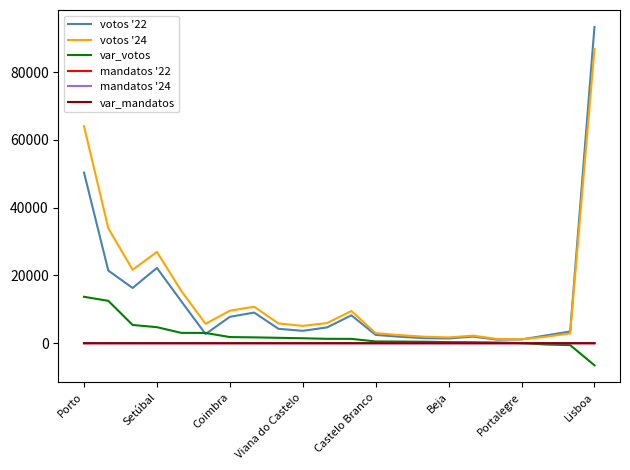

What is the greatest value displayed?

93341